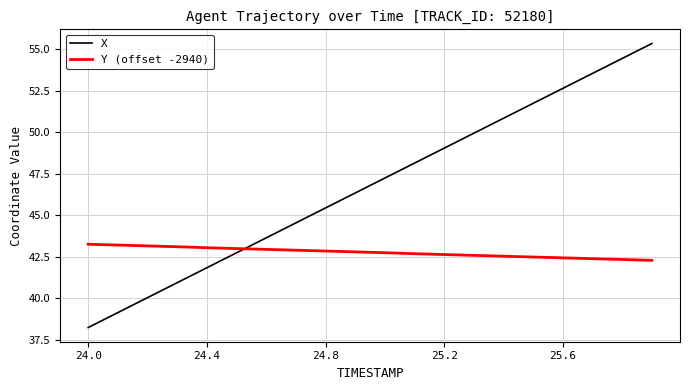

Rank the series by their maximum value, from lowest to highest.

Y (offset -2940), X